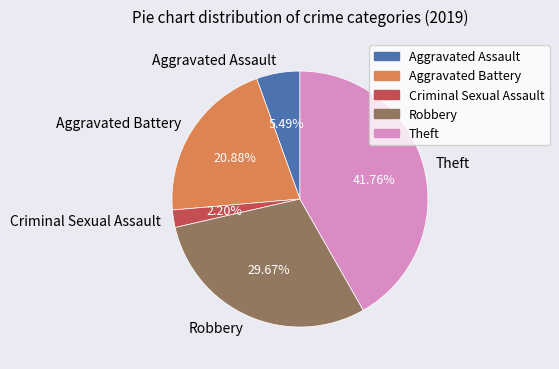

Which category has the biggest portion of the pie?

Theft